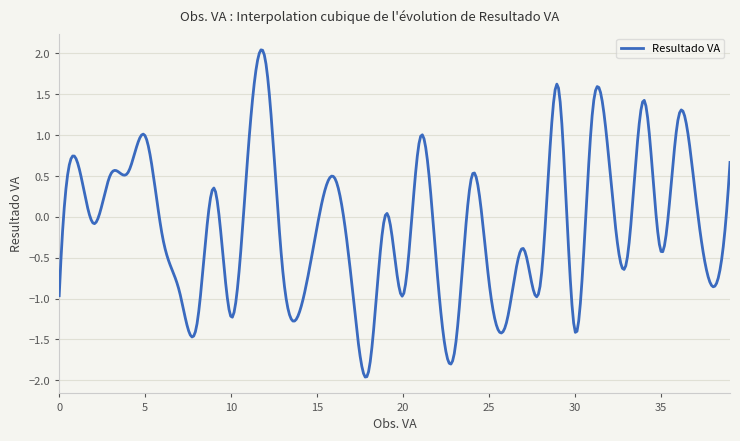

What is the difference between the maximum and minimum values?

4.0